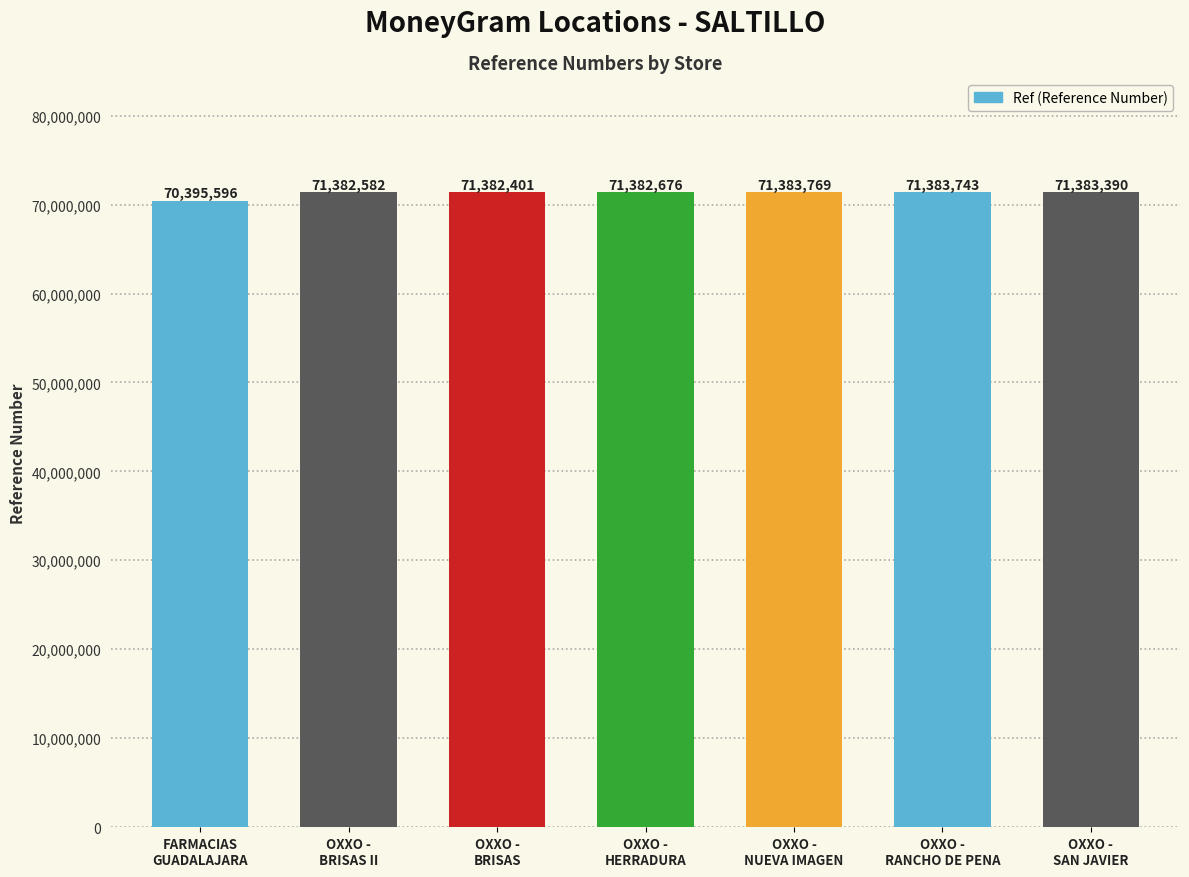

Read the value at OXXO -
BRISAS.

71382401